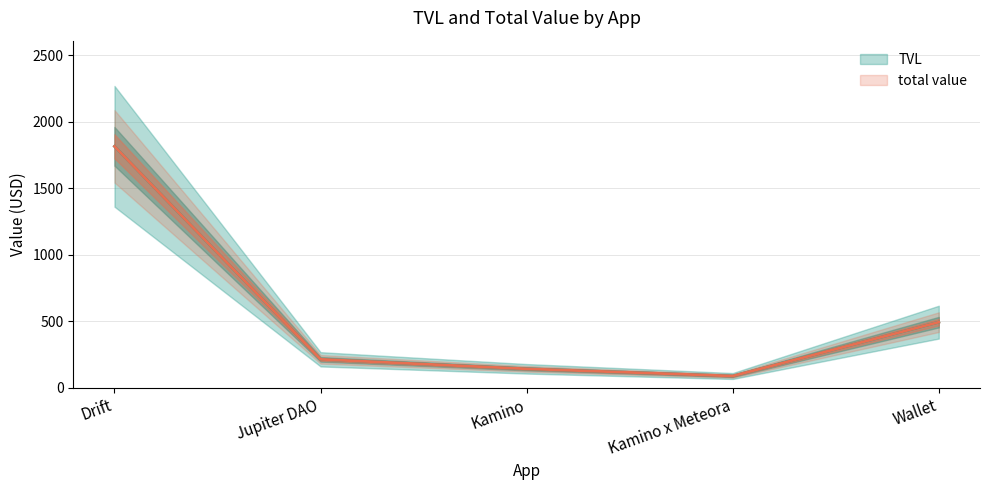

What is the difference between the maximum and minimum values in the TVL series?

1727.5